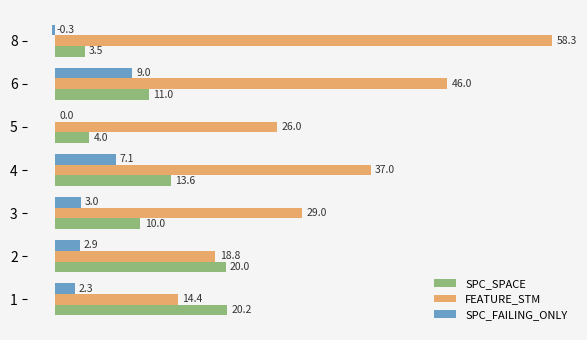

Which series has the largest range (max minus min)?

FEATURE_STM